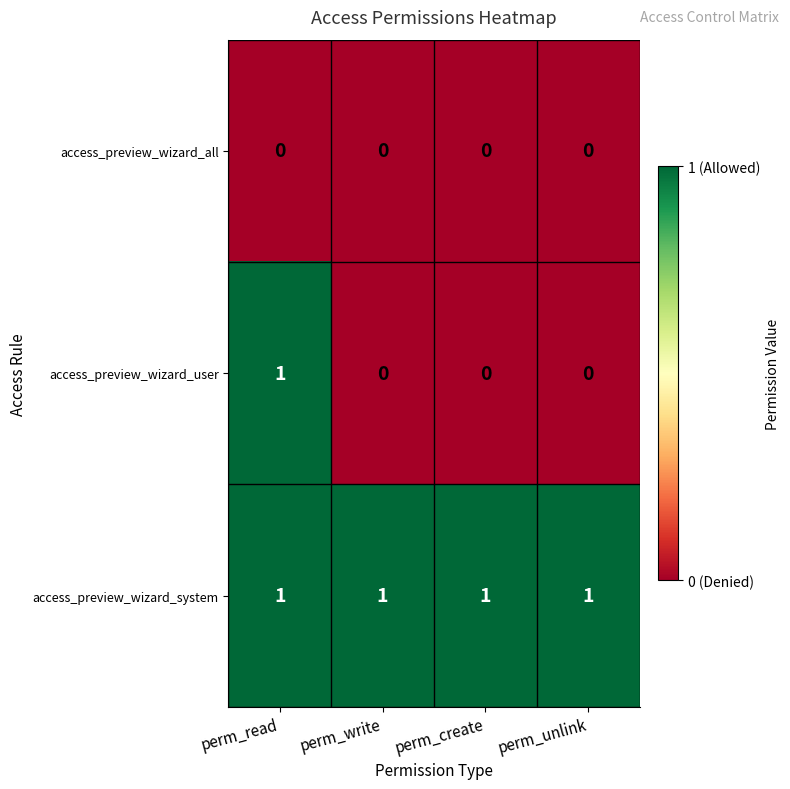

At how many categories does at least one series exceed 0?

4